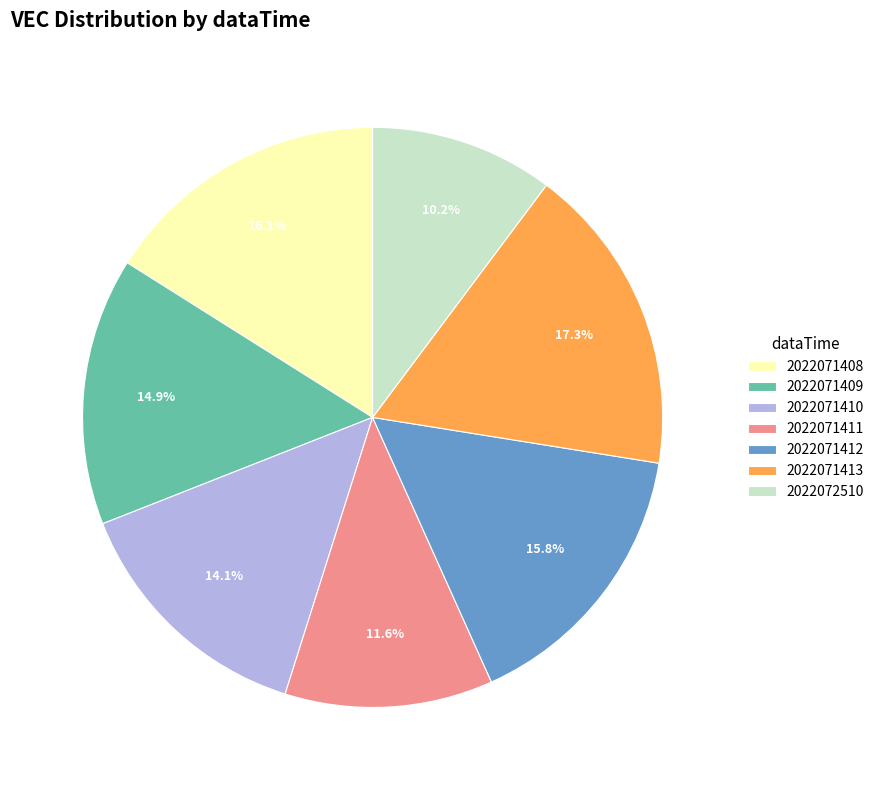

To the nearest percent, what percentage of the pie is 2022071410?

14%